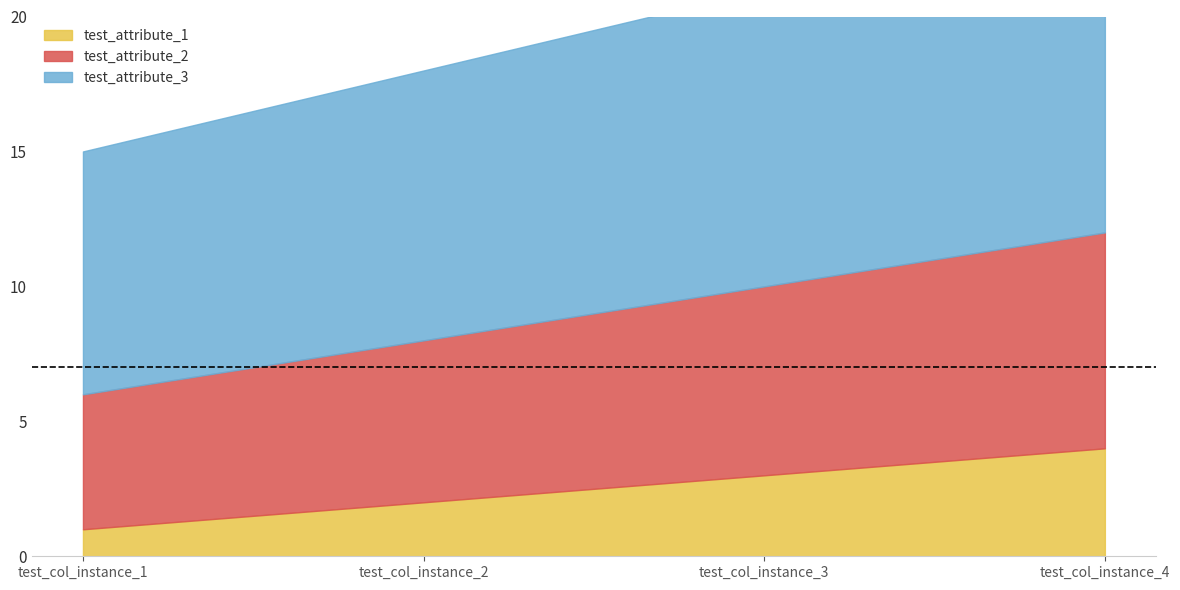

List the series in order of their overall mean, lowest first.

test_attribute_1, test_attribute_2, test_attribute_3